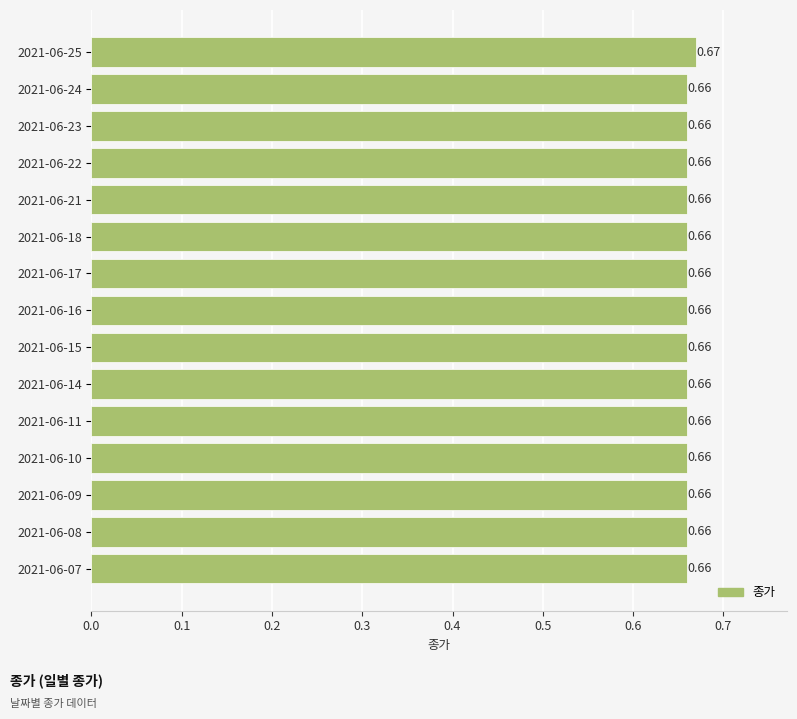

What is the sum of all values?

9.9